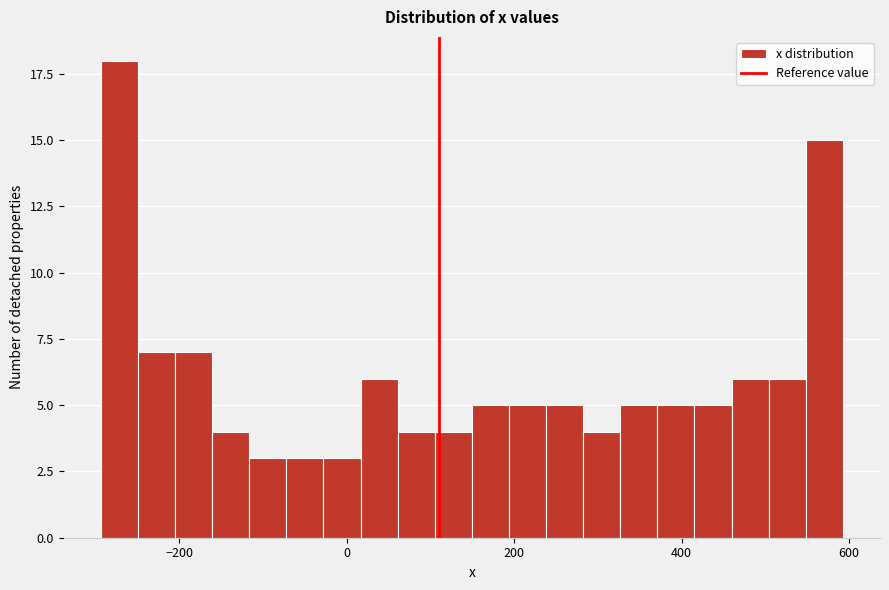

Around what value on the x-axis is the tallest bar? Give the approximate position of its centre, as read against the axis.

-280